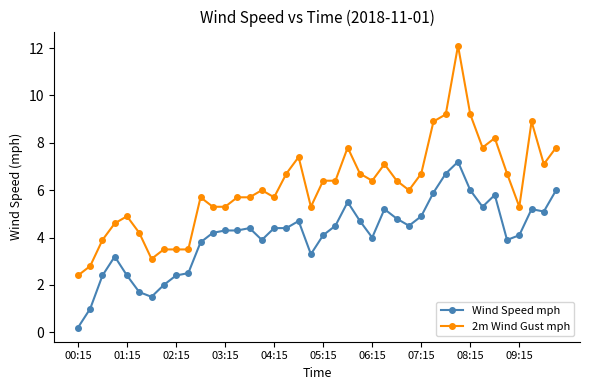

True or false: 2m Wind Gust mph and Wind Speed mph intersect in this chart.

False